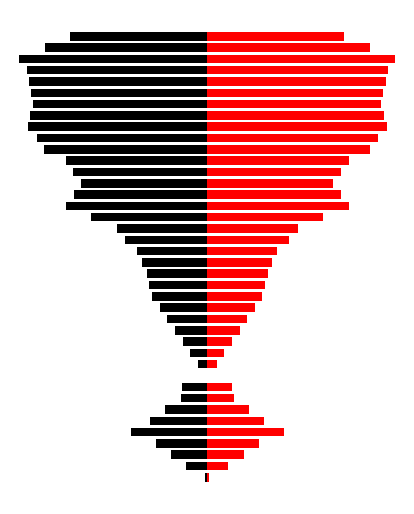

Is the value of Load_right at 13 greater than the value of Load_left at 16?

Yes